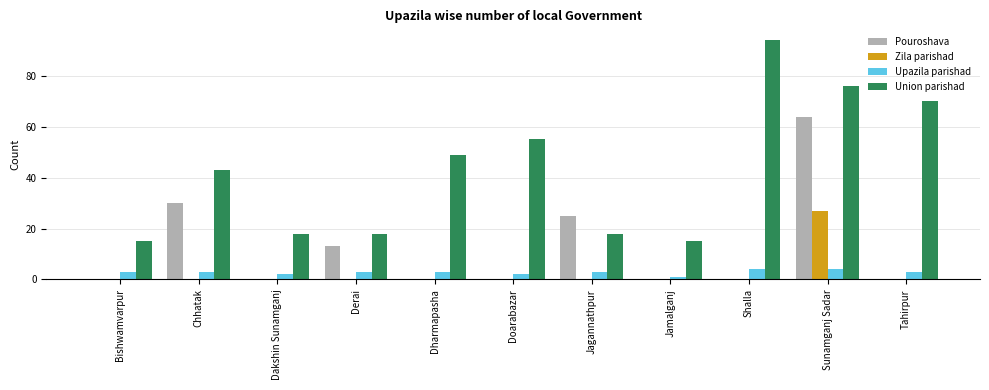

Are the bars horizontal?

No